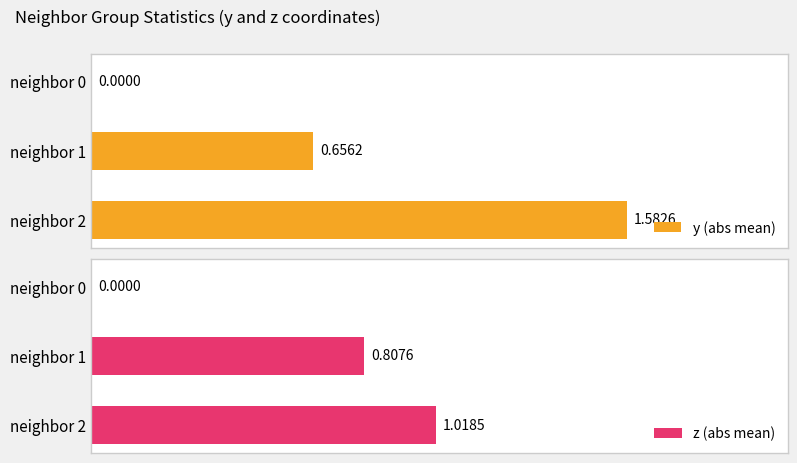

How many groups of bars are there?

3